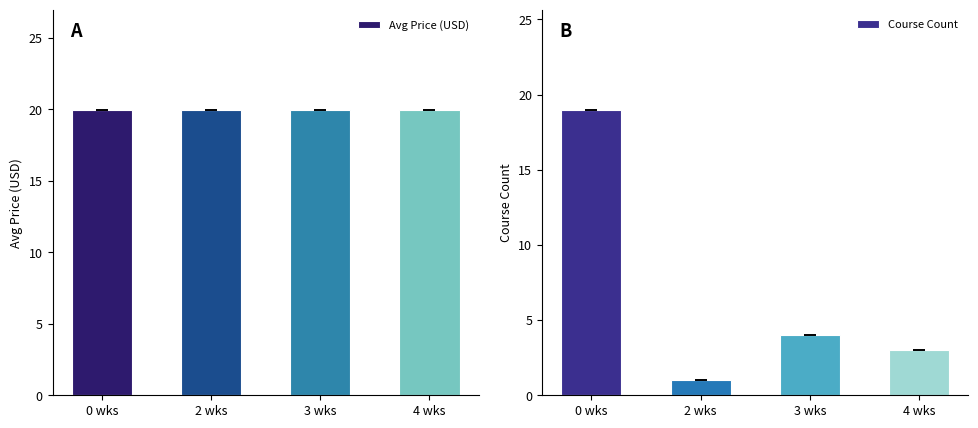

What is the total value across all series at 0 wks?

39.0